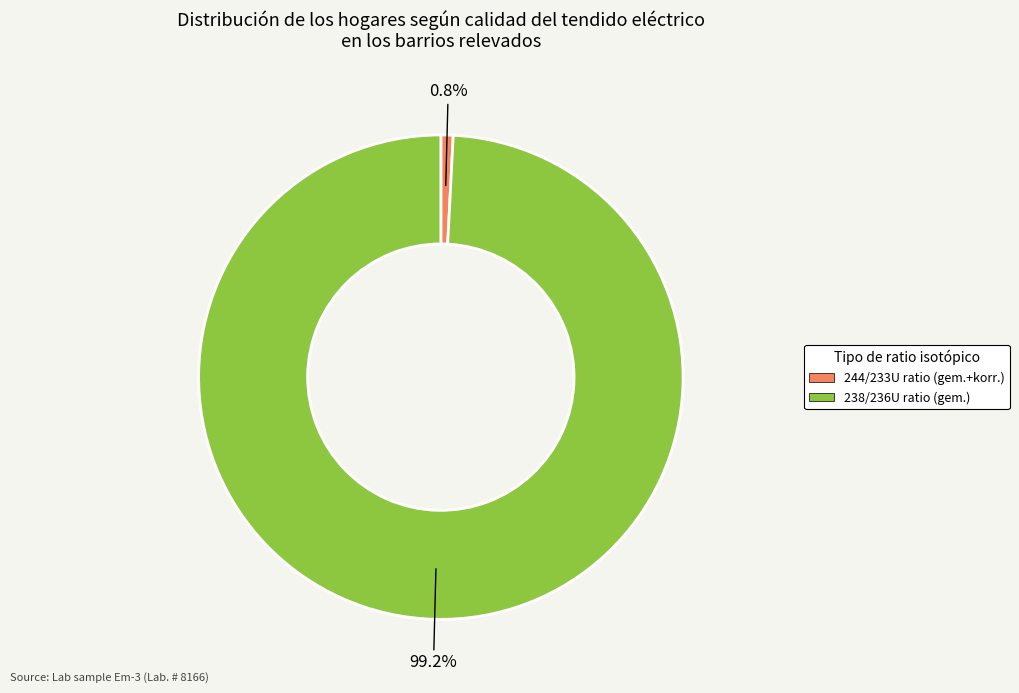

Combined, what portion of the pie is 238/236U and 244/233U?

100.0%